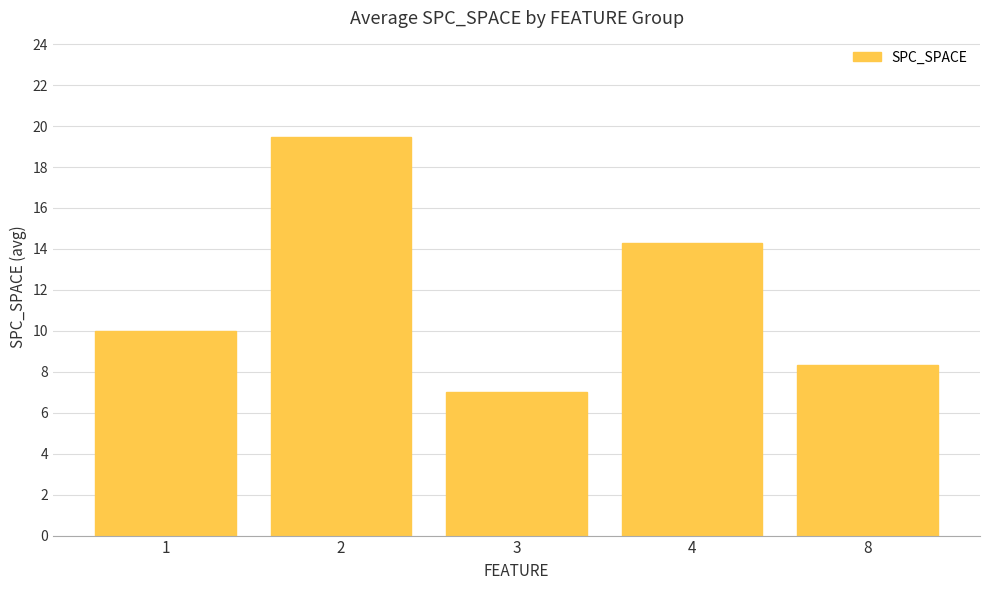

What is the greatest value displayed?

19.4